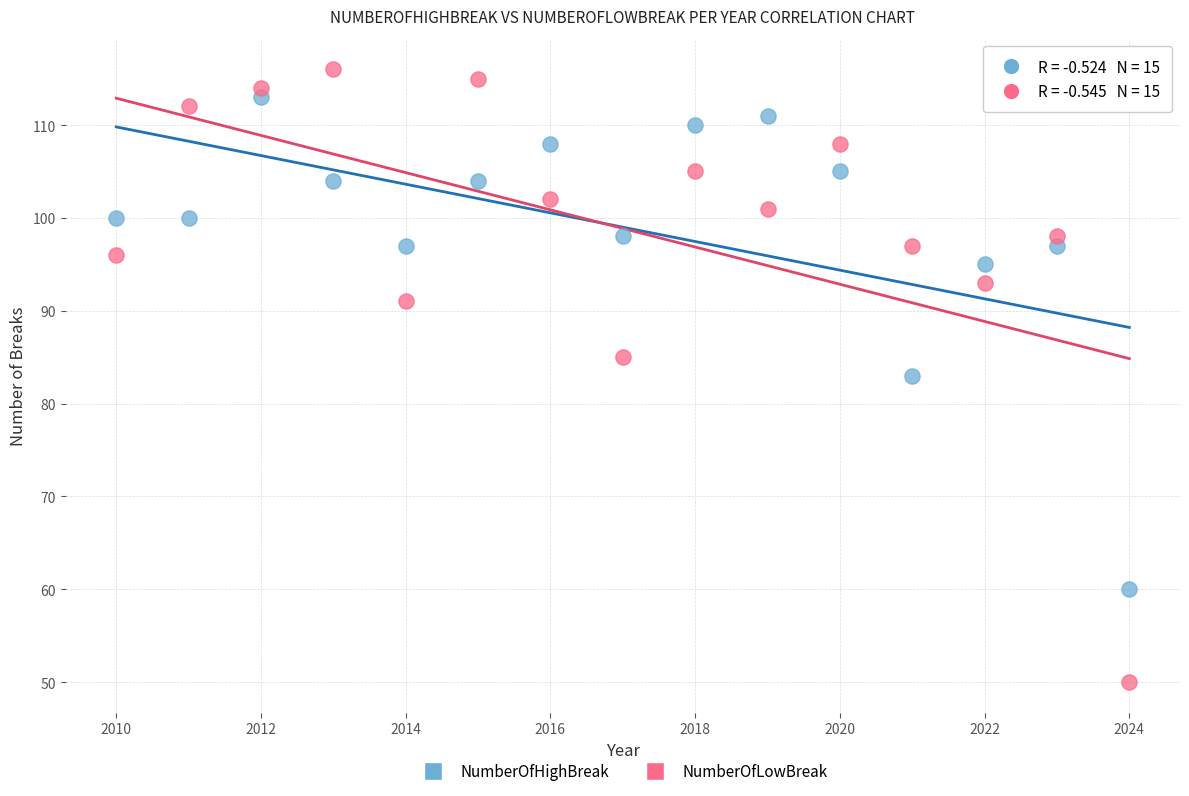

In the NumberOfHighBreak series, what Y value is closest to 86?

83